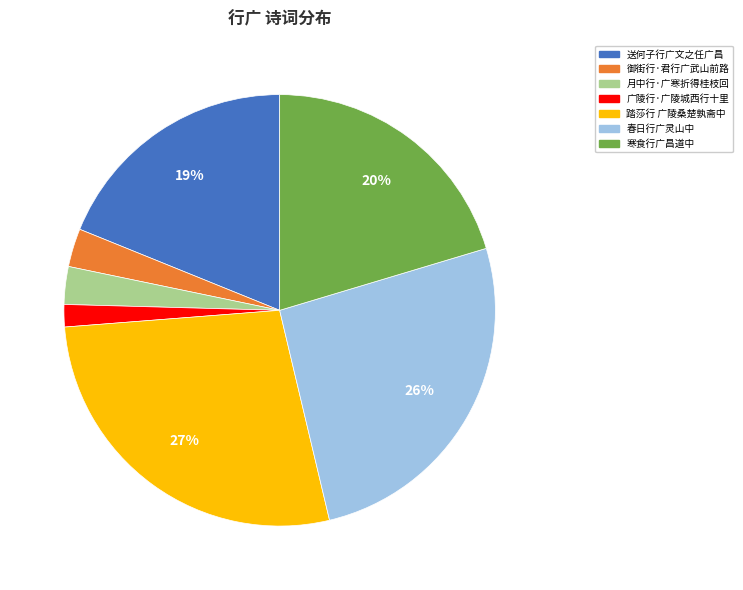

To the nearest percent, what is the average slice percentage?

14%